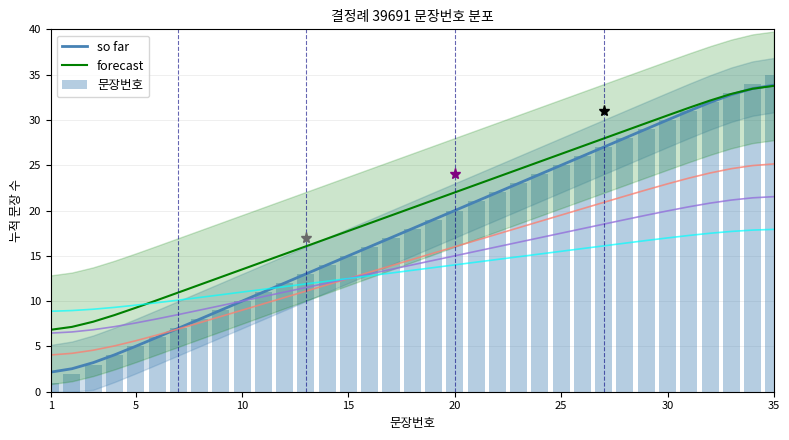

What are all the series names shown in the legend?

so far, forecast, 문장번호